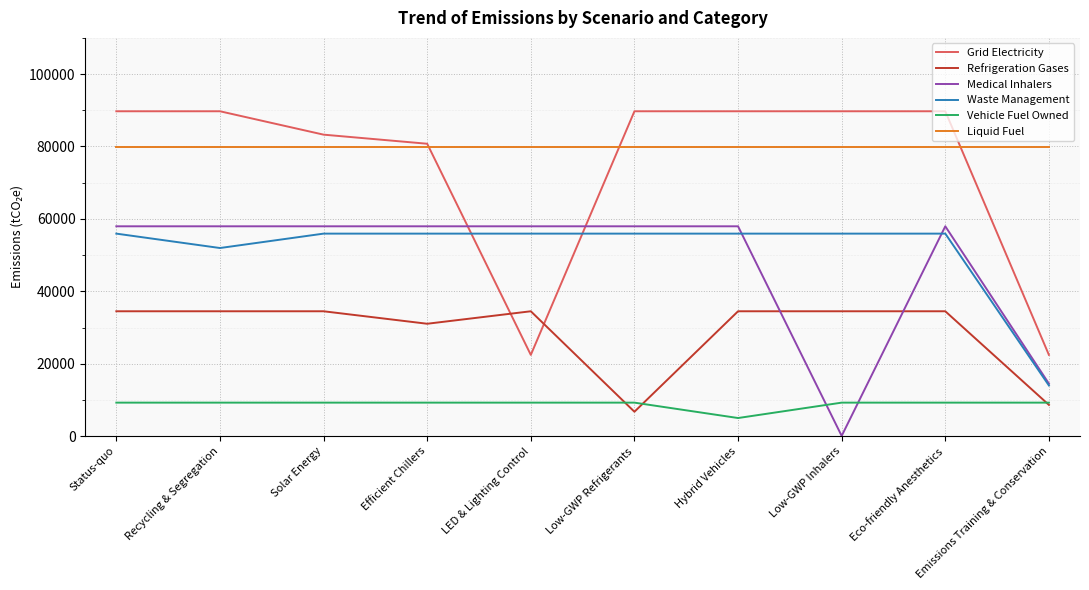

True or false: Liquid Fuel and Waste Management cross at least once.

False